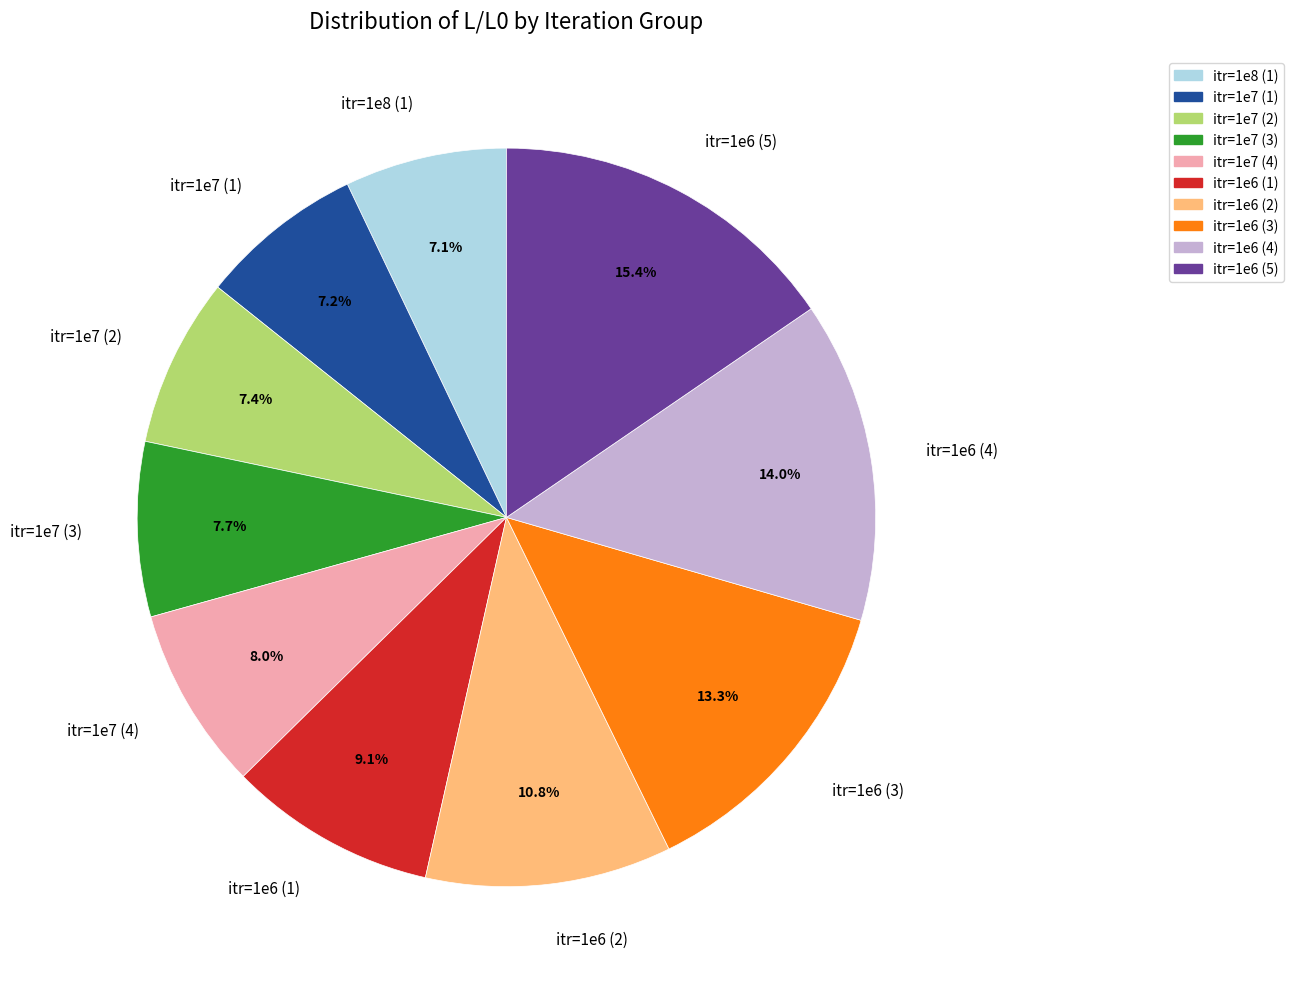

Between itr=1e6 (1) and itr=1e6 (5), which is larger?

itr=1e6 (5)